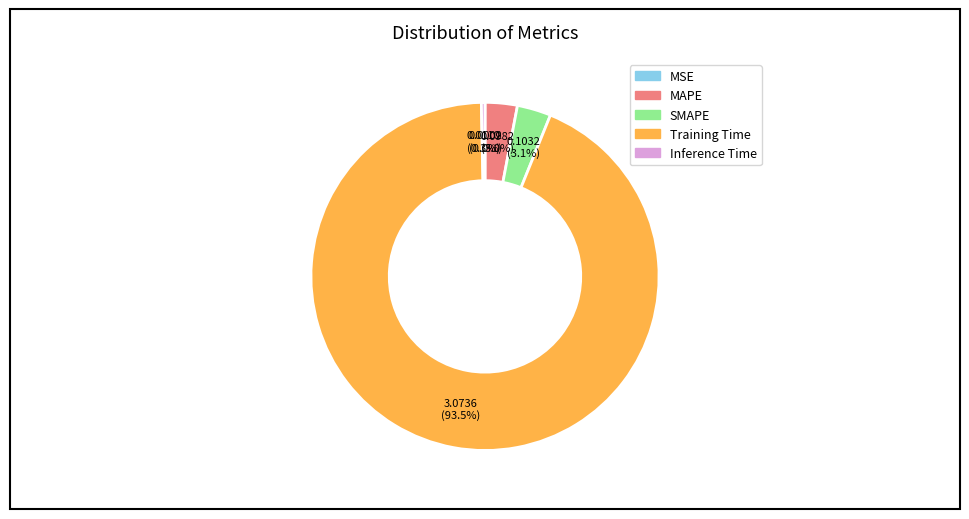

Does Training Time account for over 50% of the chart?

Yes